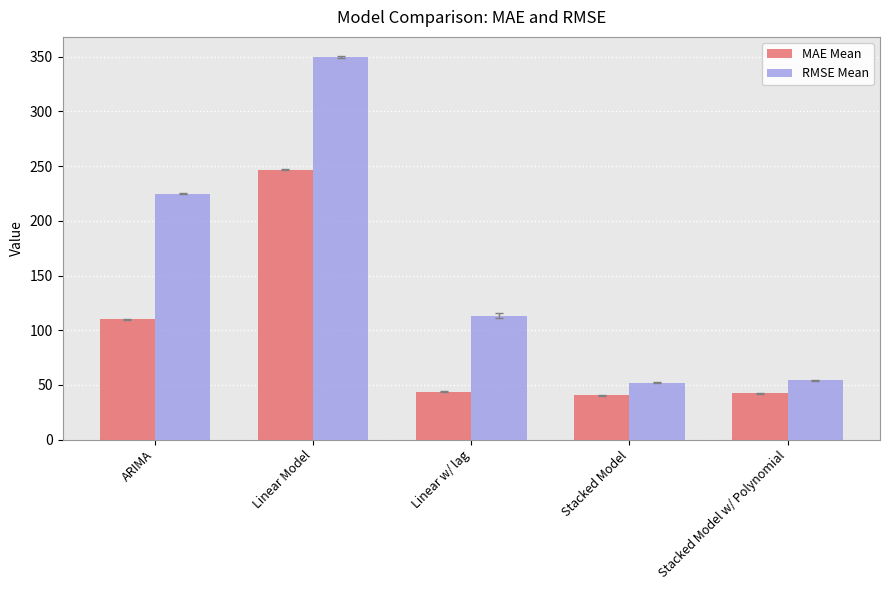

What position from the left is Stacked Model w/ Polynomial?

5